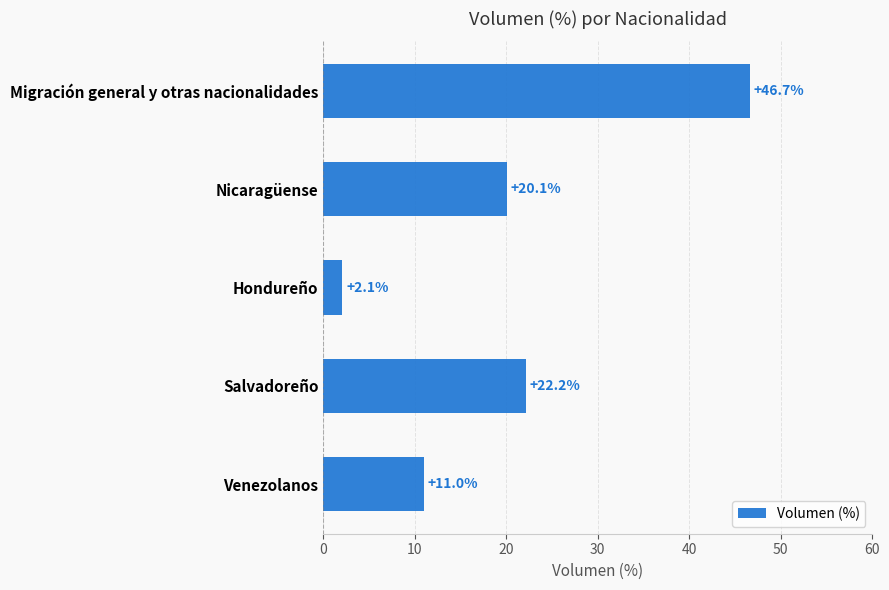

What is the change in value from Salvadoreño to Hondureño?

-20.1